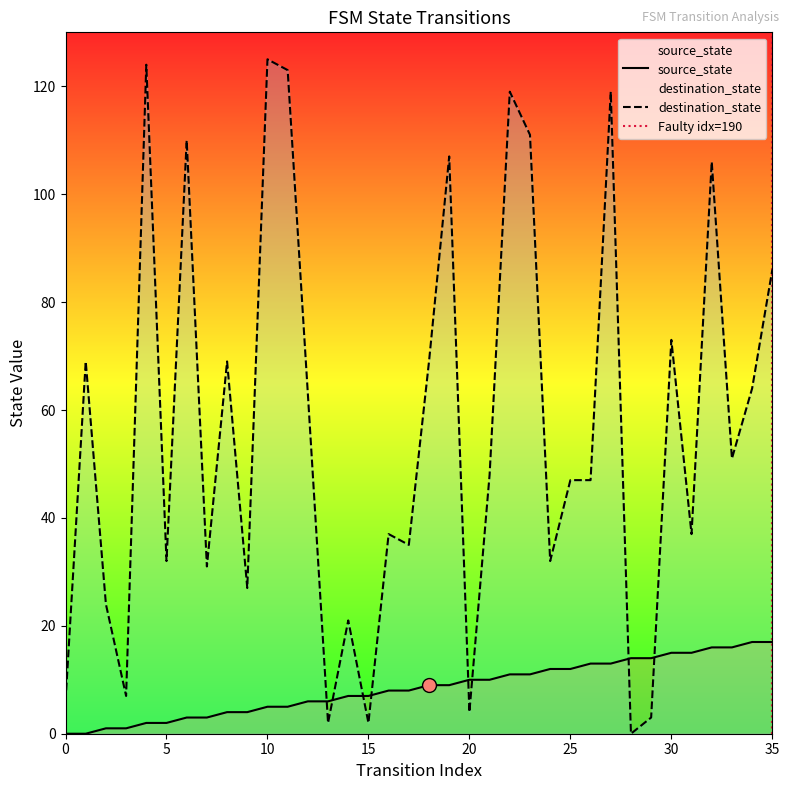

After their last crossing, which series has the higher values: destination_state or source_state?

destination_state